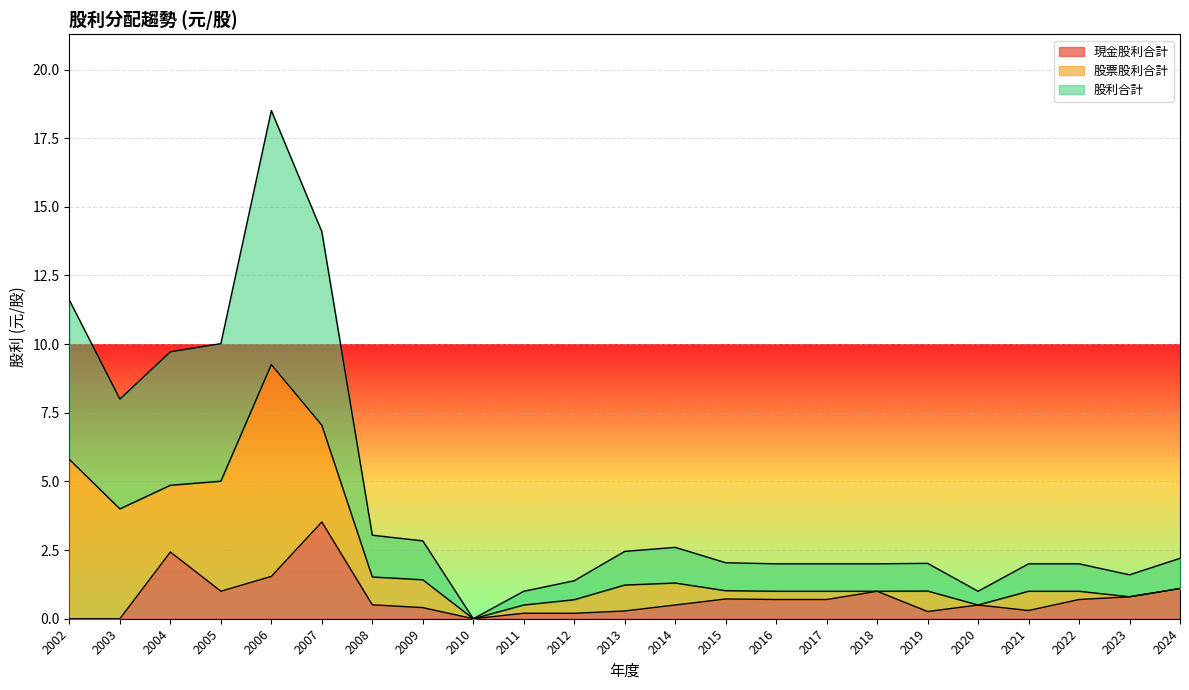

How many interior local peaks does the 股票股利合計 series have?

4